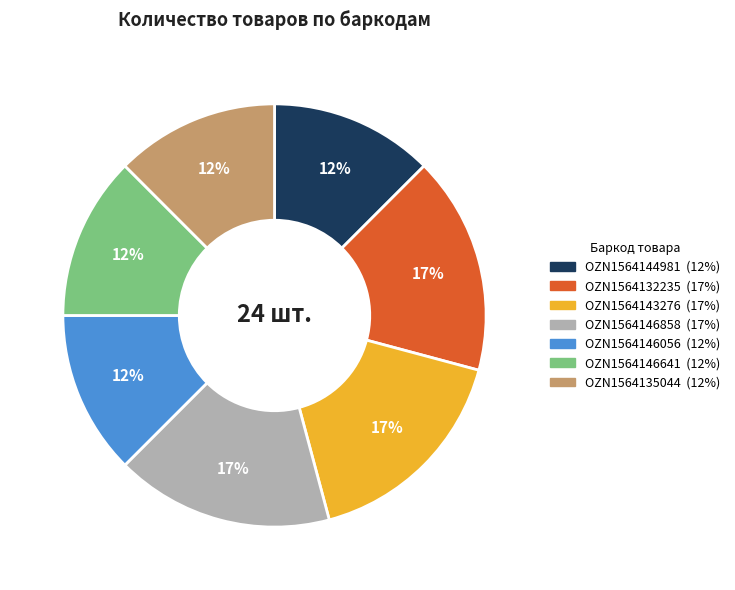

Is the sum of OZN1564146056 and OZN1564144981 greater than half?

No